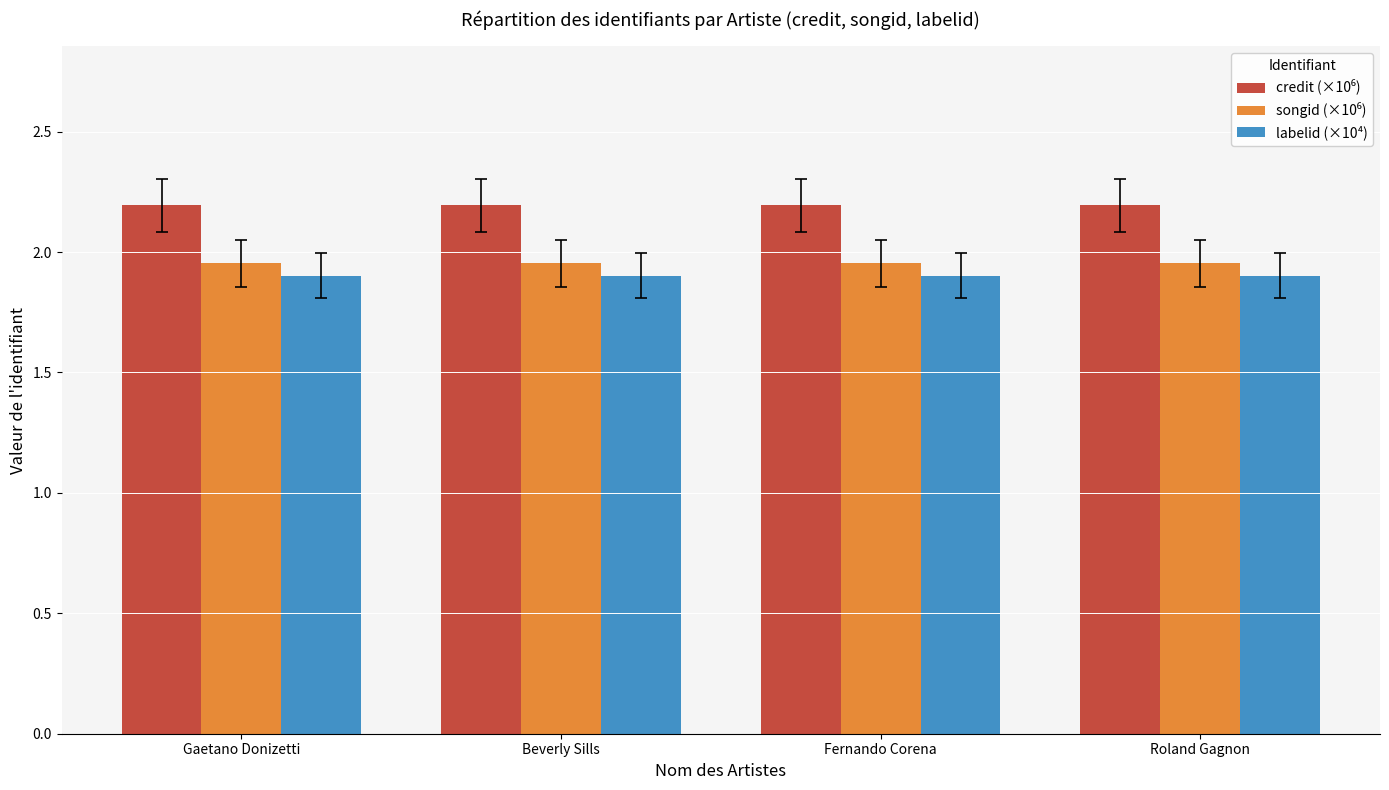

What is the minimum value shown in the chart?

1.9